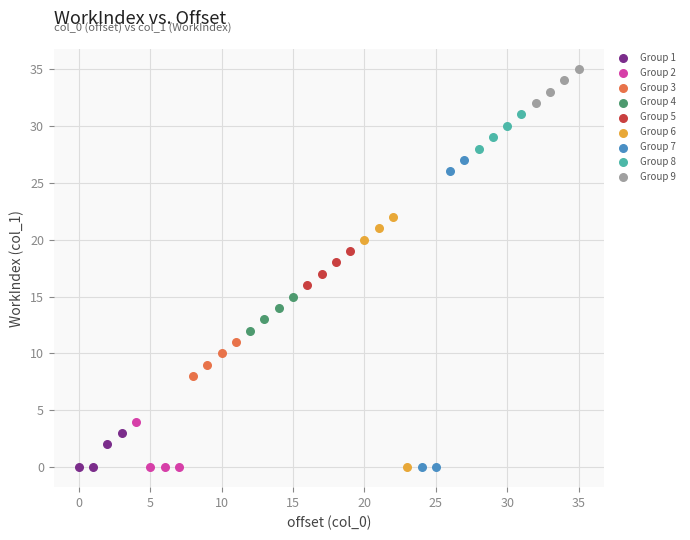

Which series contains the highest Y value?

Group 9